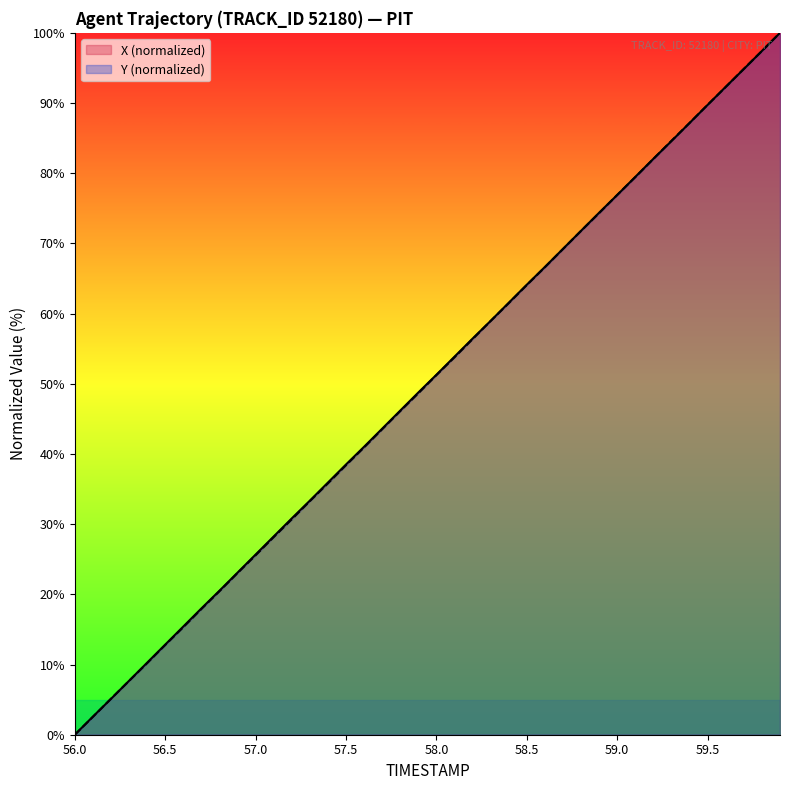

The Y series shows 110.8 at 59.0. True or false?

False